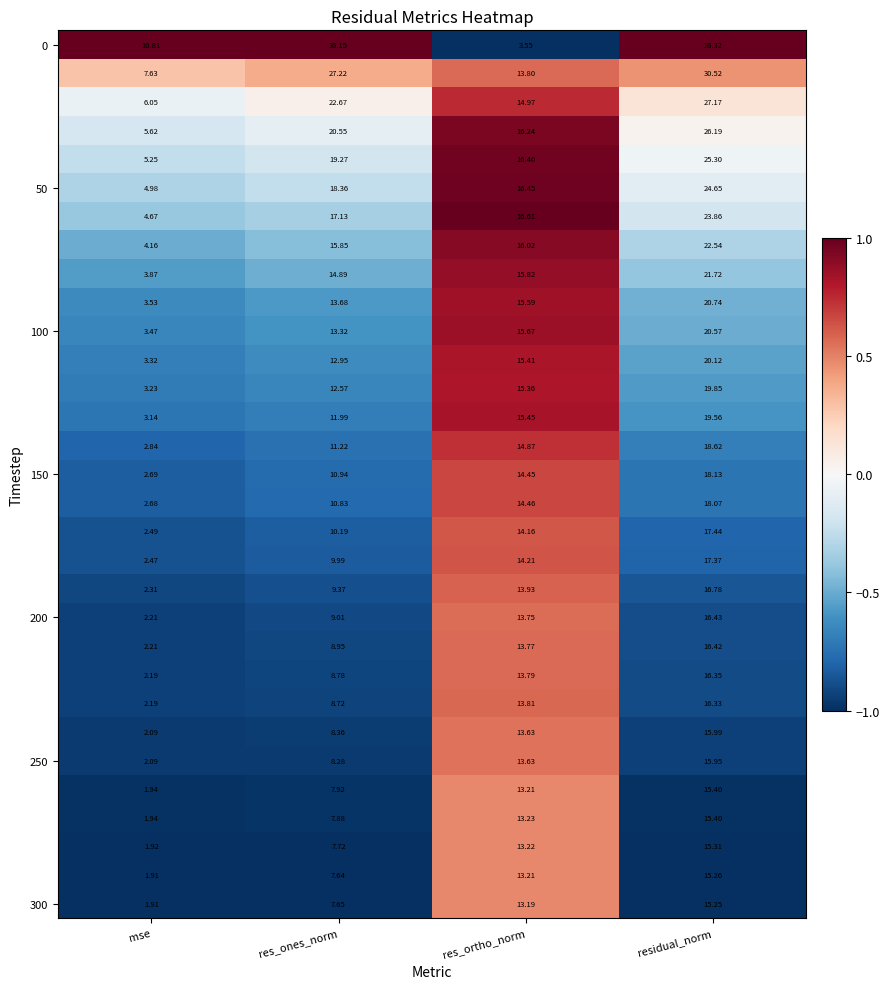

What is the maximum value shown in the chart?

36.3